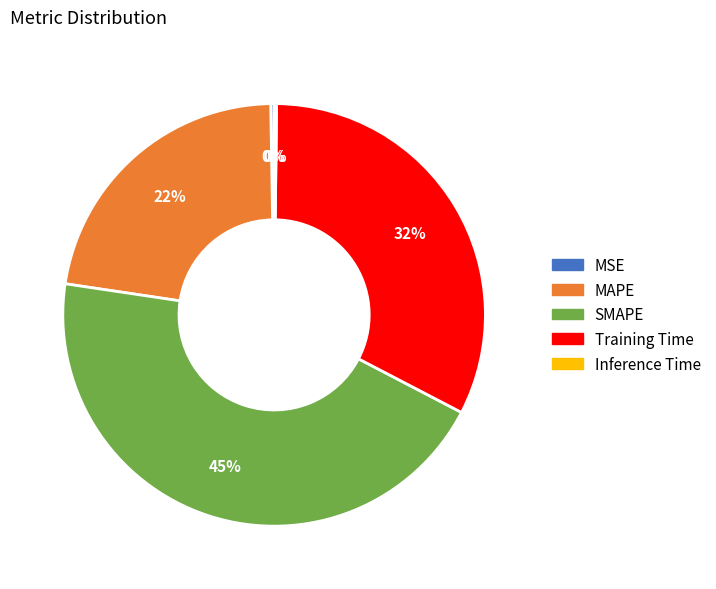

Is the sum of MAPE and SMAPE greater than half?

Yes